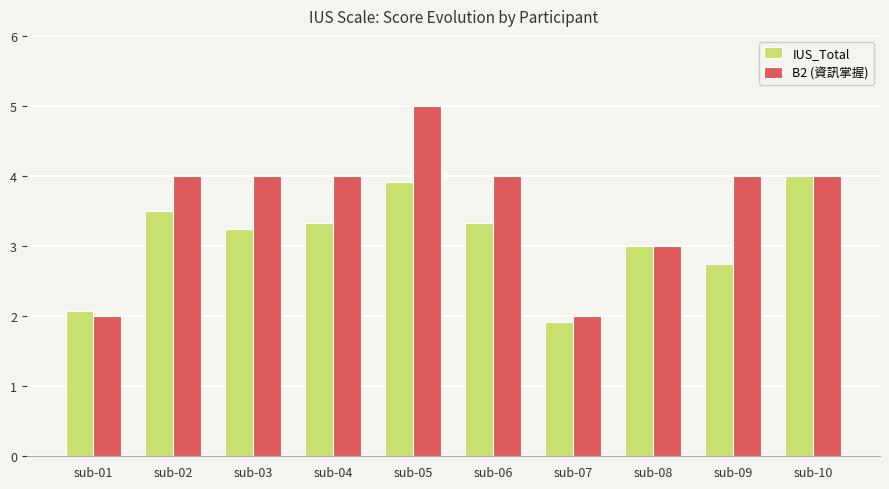

Does the chart contain stacked bars?

No